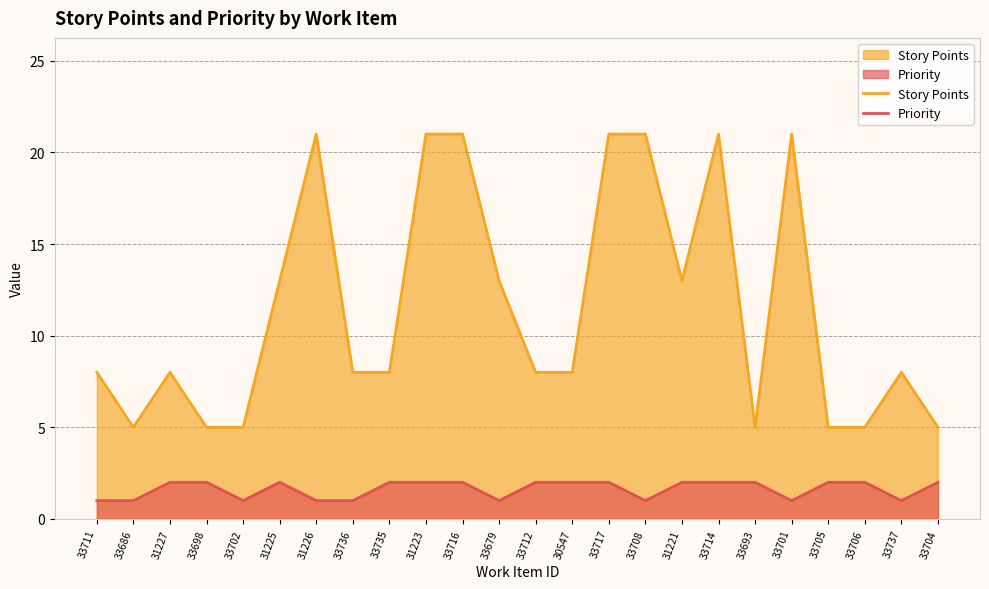

Which category has the highest value in the Priority series?

31227